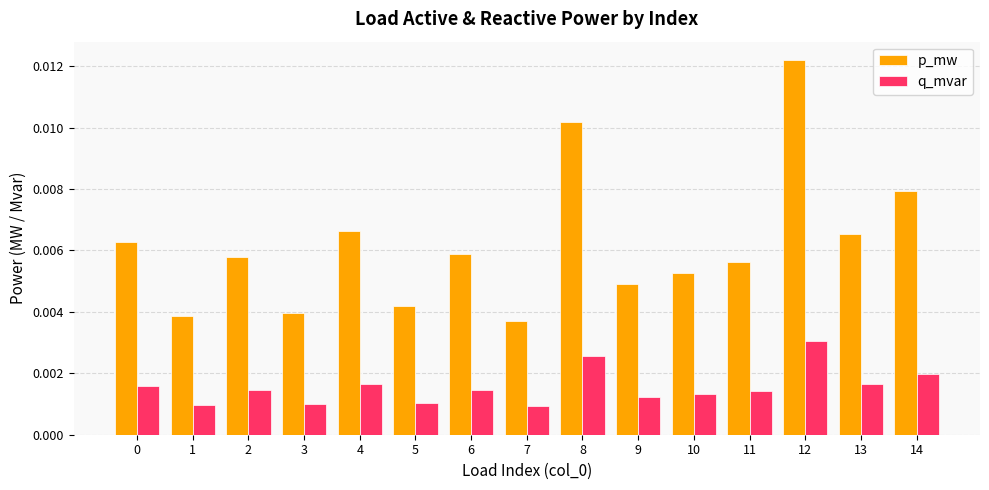

Which series changed the most between 7 and 10?

p_mw